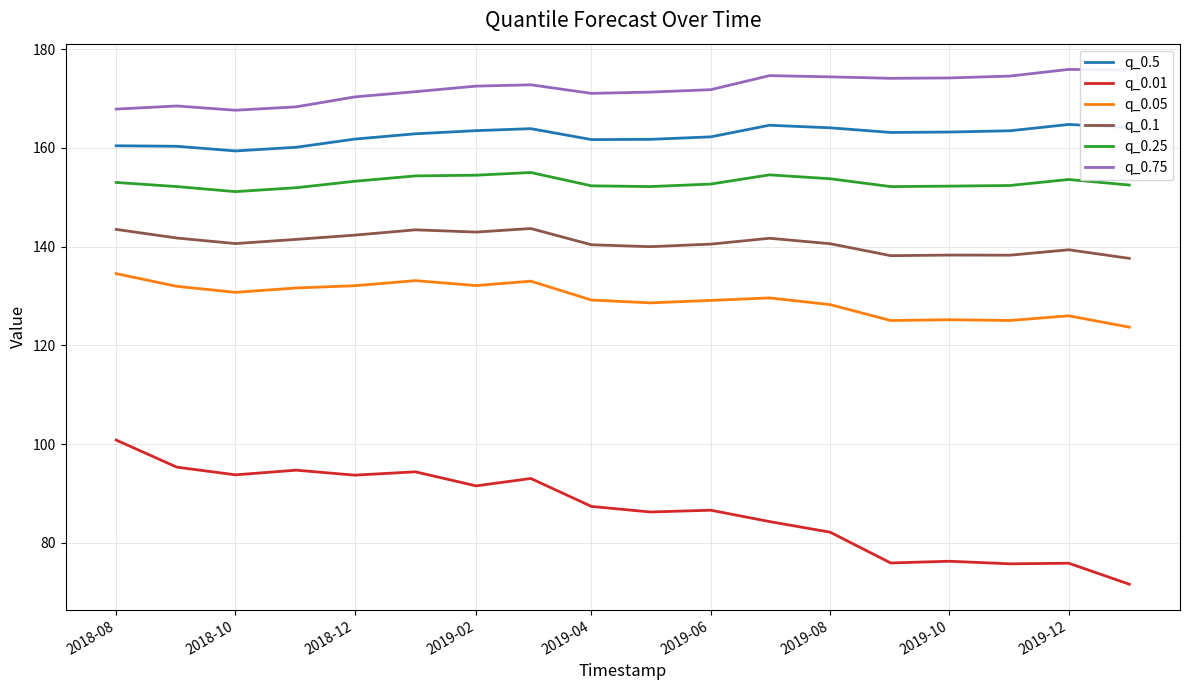

What is the difference between the maximum and minimum values in the q_0.1 series?

6.0